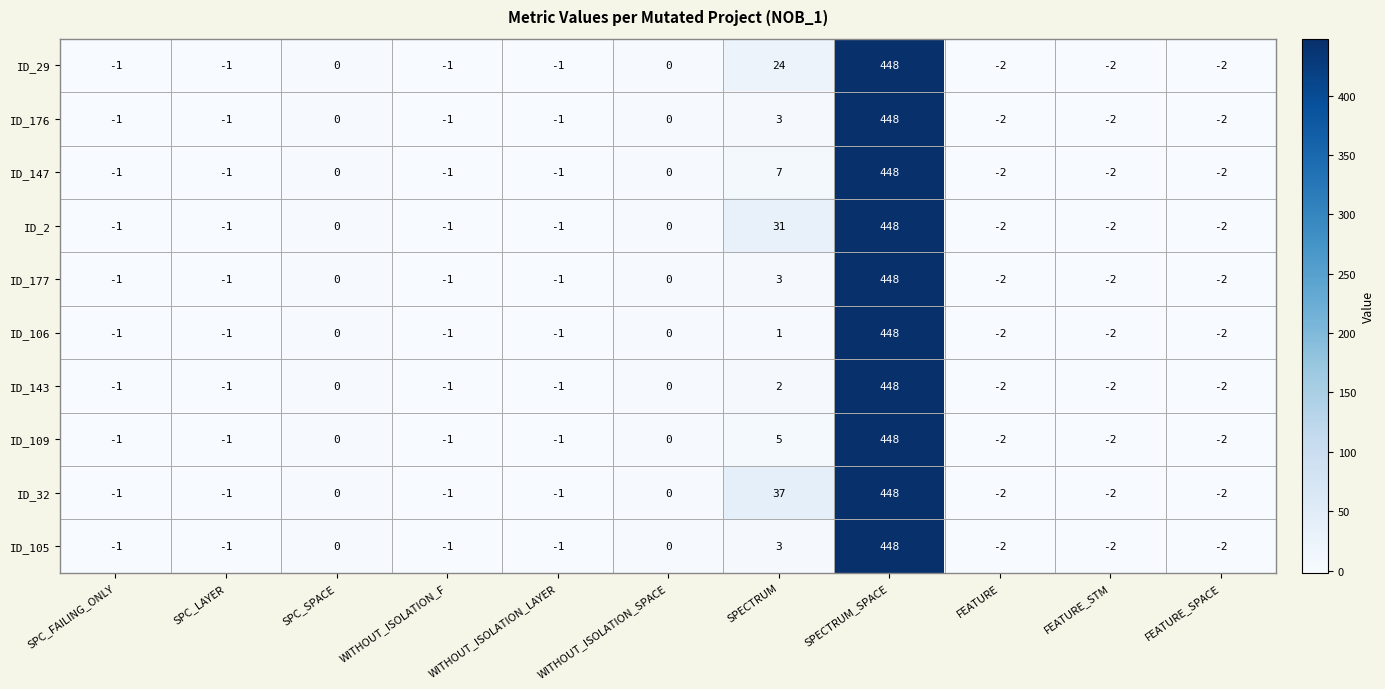

How many values in the ID_32 series are below -1?

3